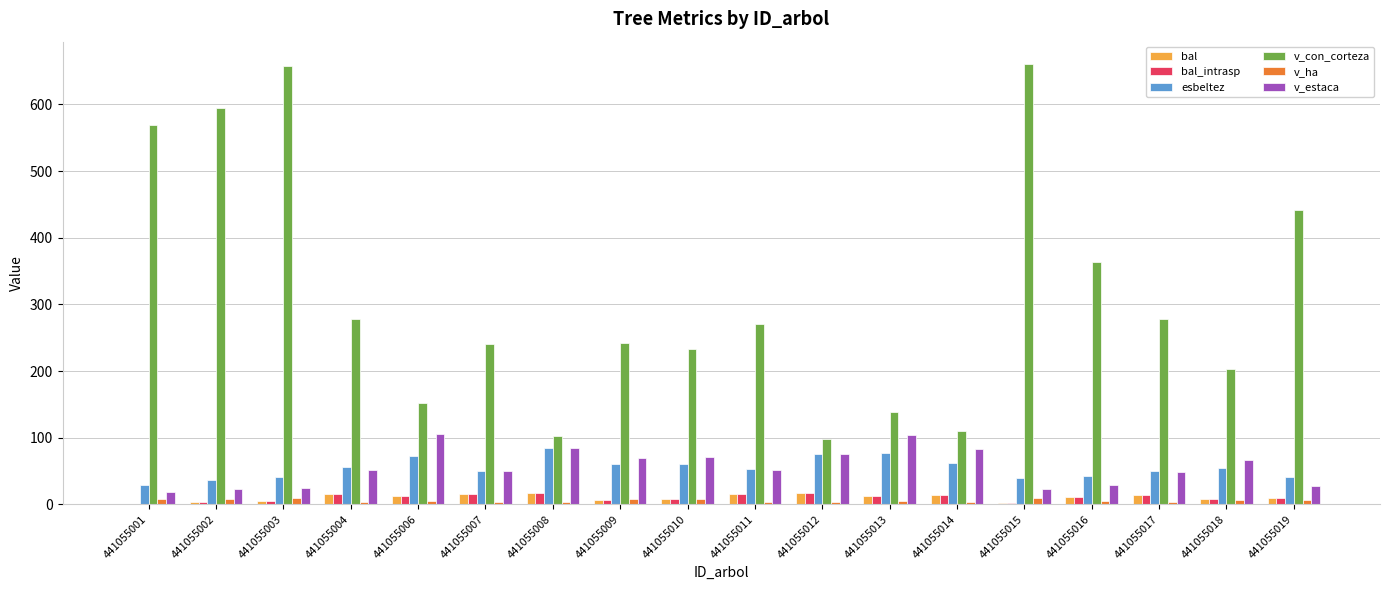

Between 441055006 and 441055016, which series saw the biggest shift?

v_con_corteza